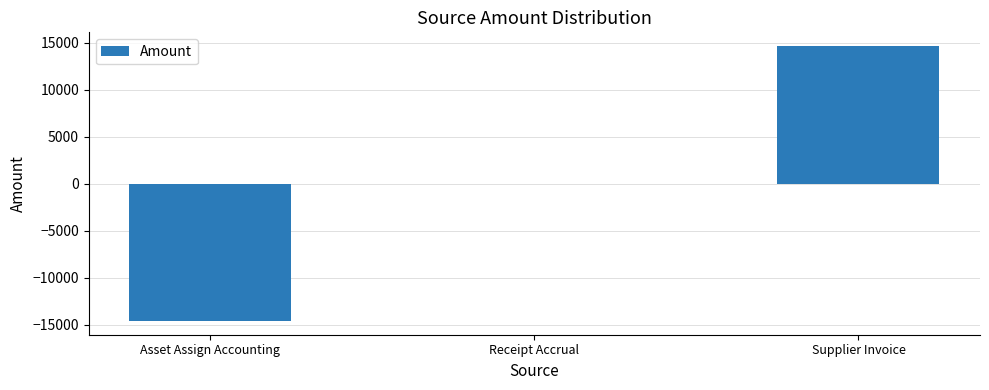

Count the number of data series in this chart.

1